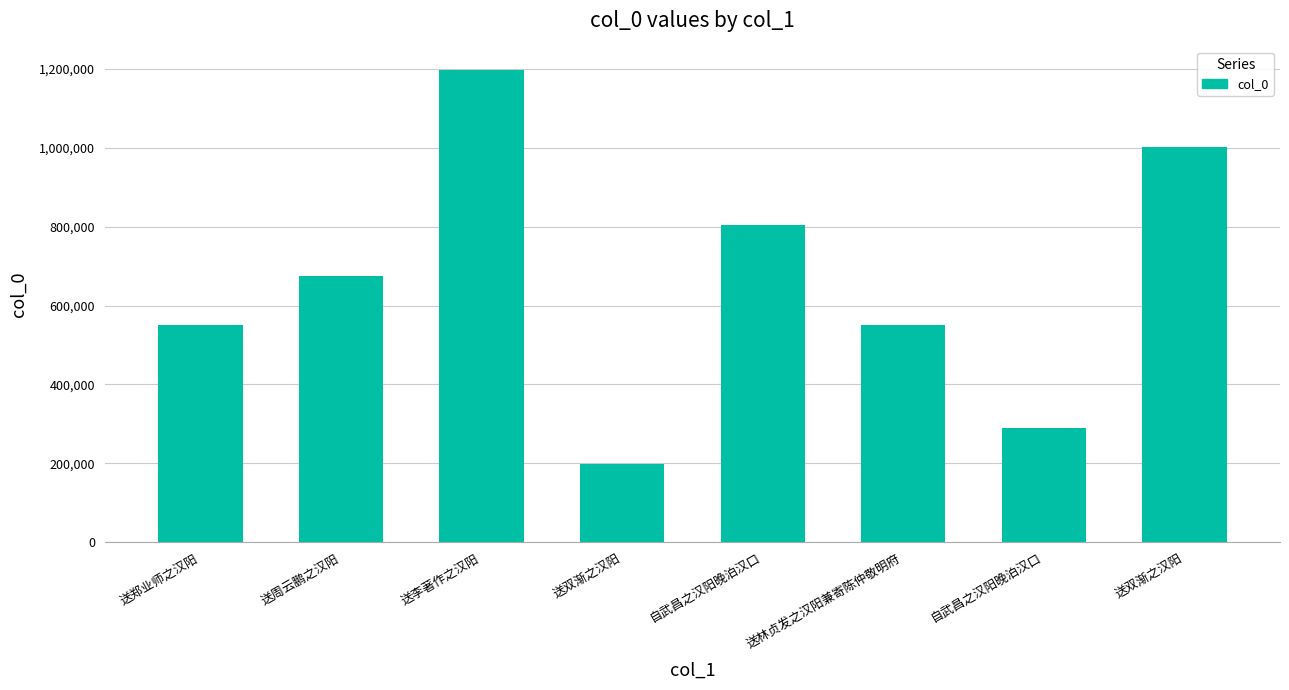

Are the bars grouped side by side (vs. stacked)?

No